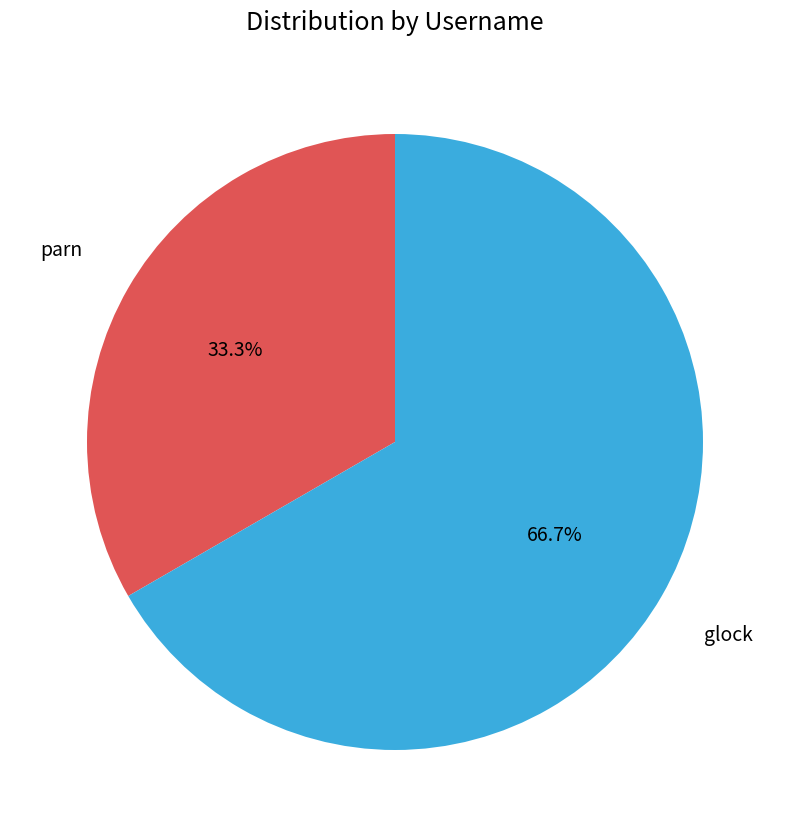

What percentage is the glock slice, to the nearest percent?

67%